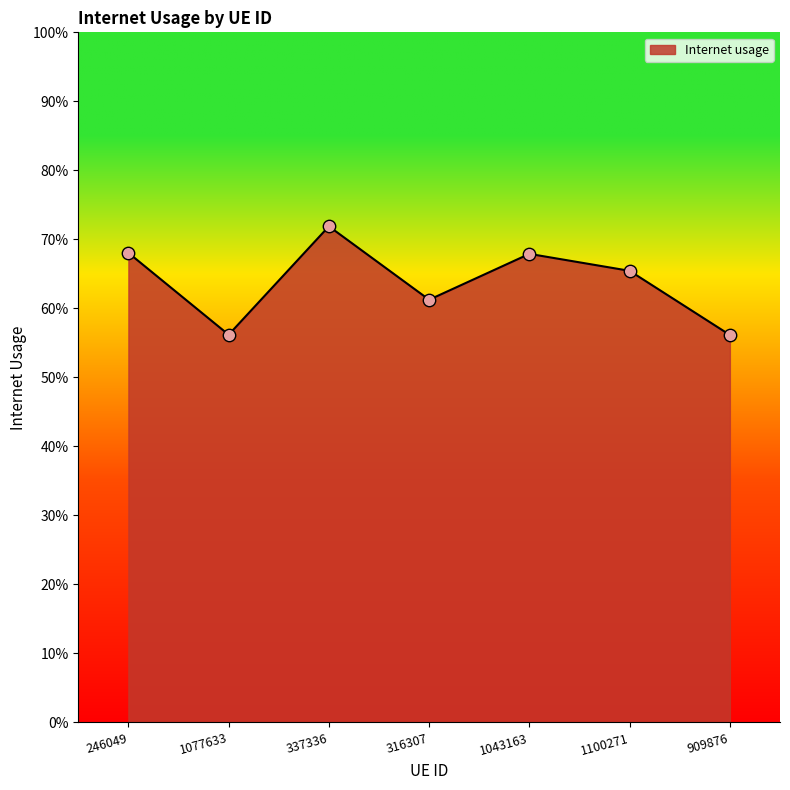

Which has a higher value, 246049 or 1100271?

246049